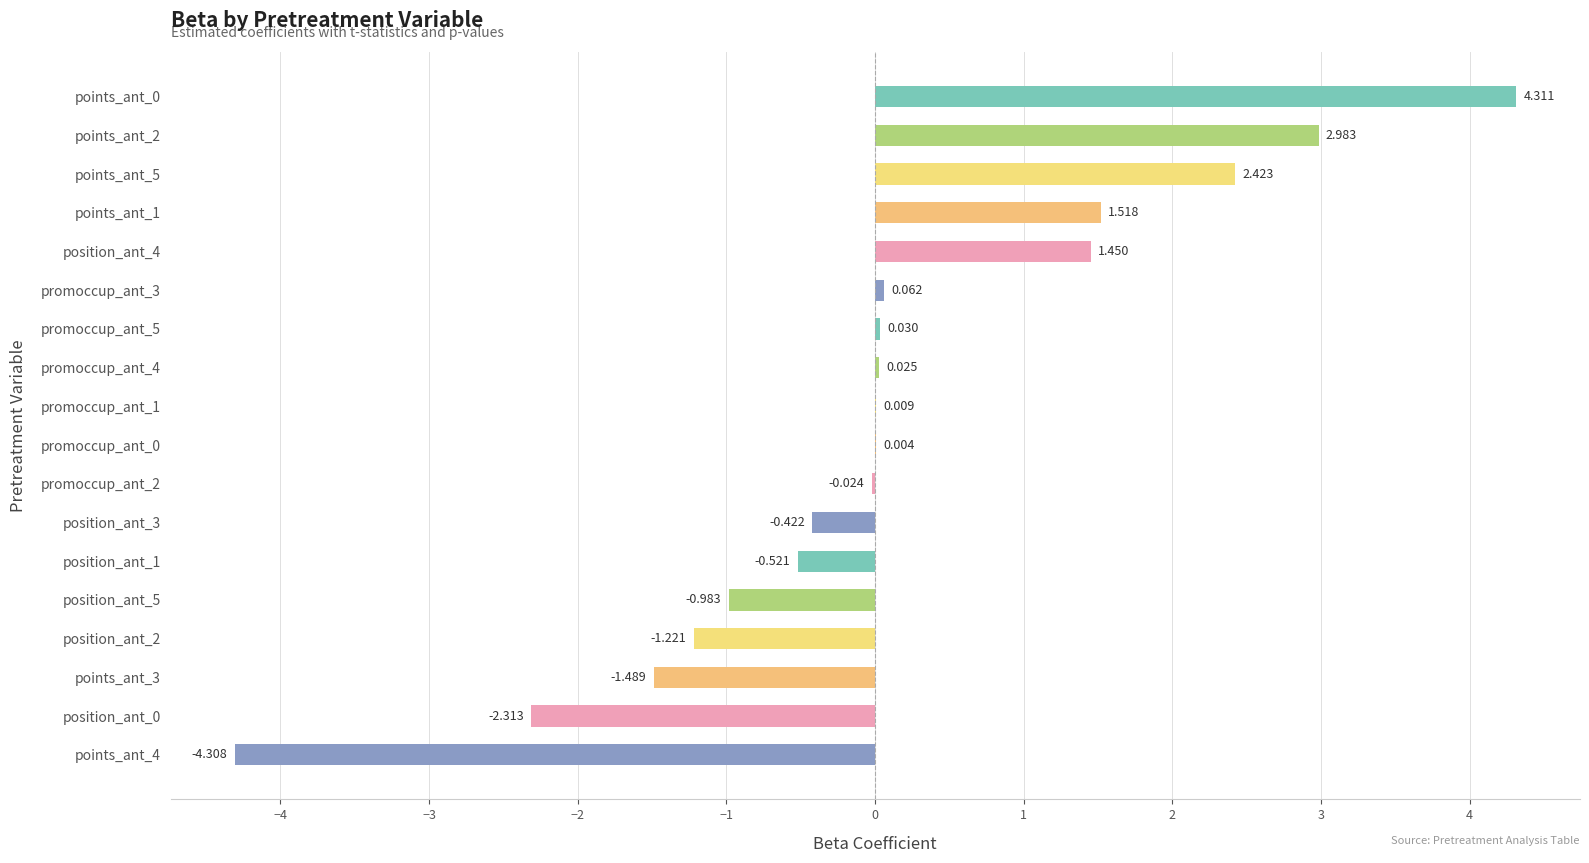

Are the bars horizontal?

Yes